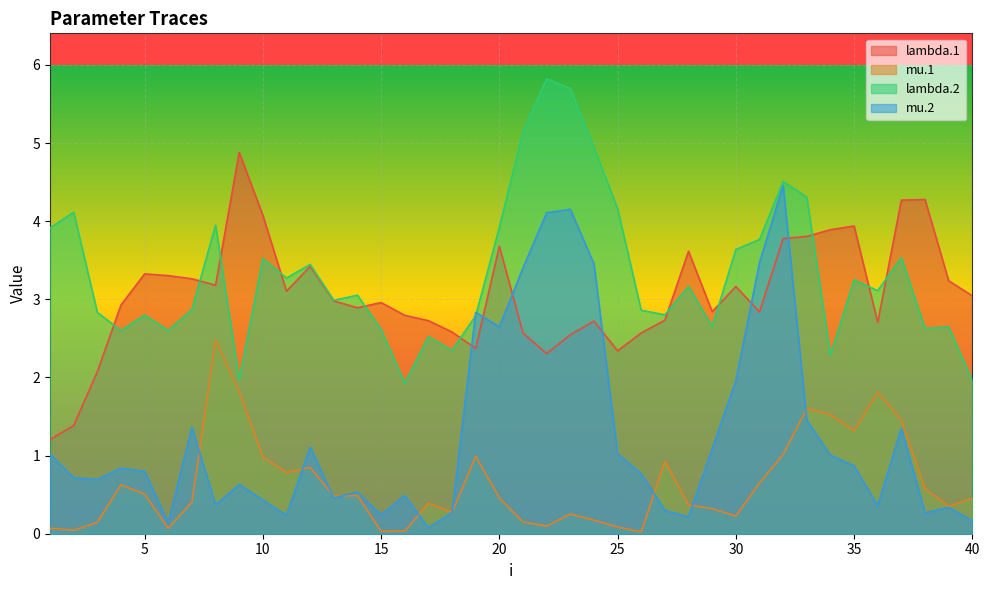

How many times do mu.2 and lambda.2 cross each other?

2